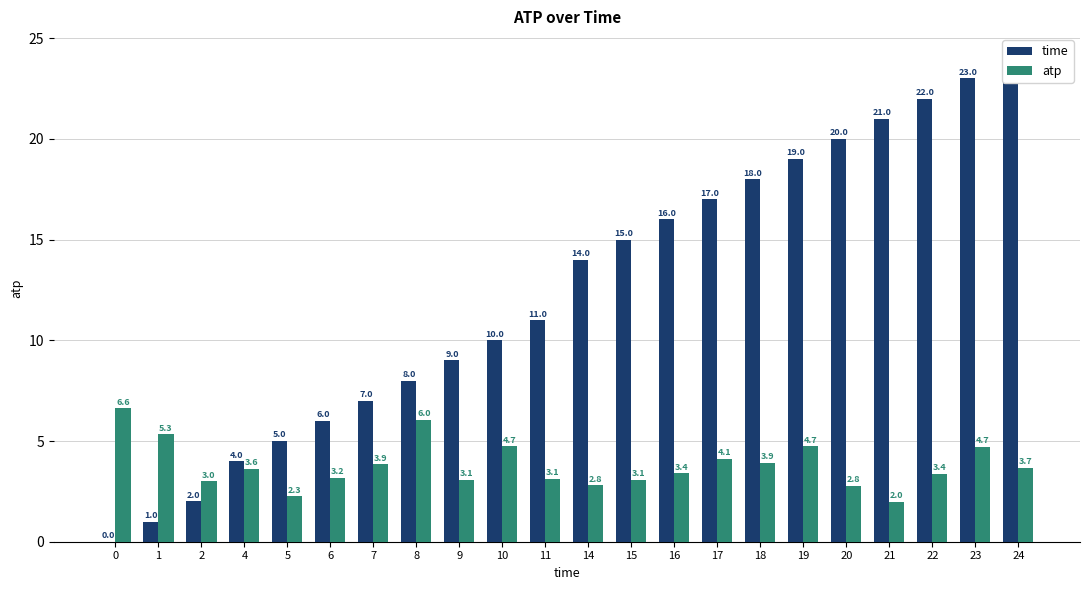

Which category has the lowest value in the atp series?

21